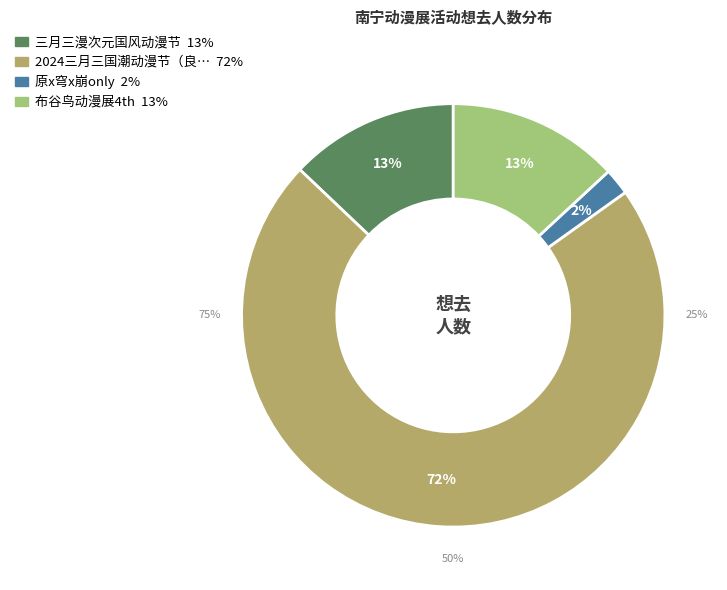

What is the largest slice in the pie chart?

南宁·2024三月三国潮动漫节（良牙春典）